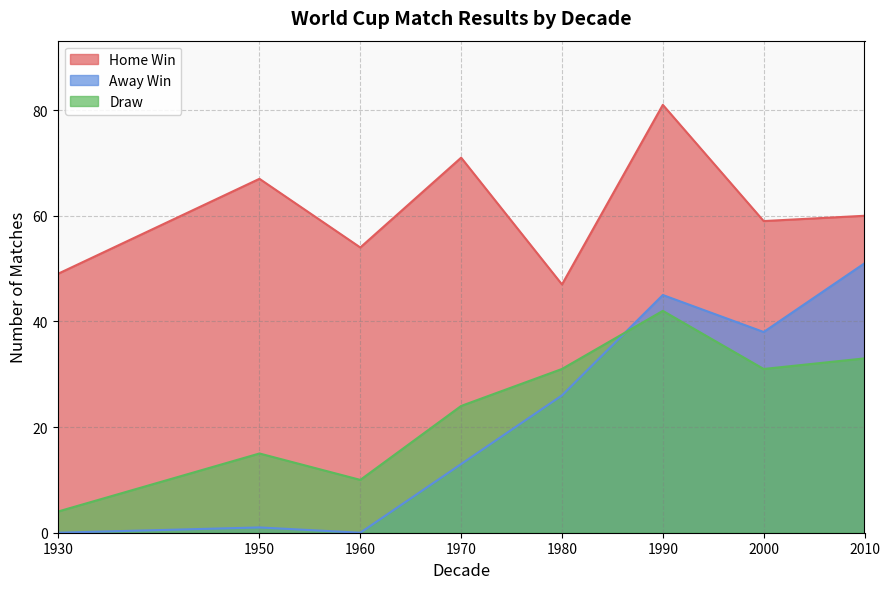

Where is the first local minimum for Home Win?

1960